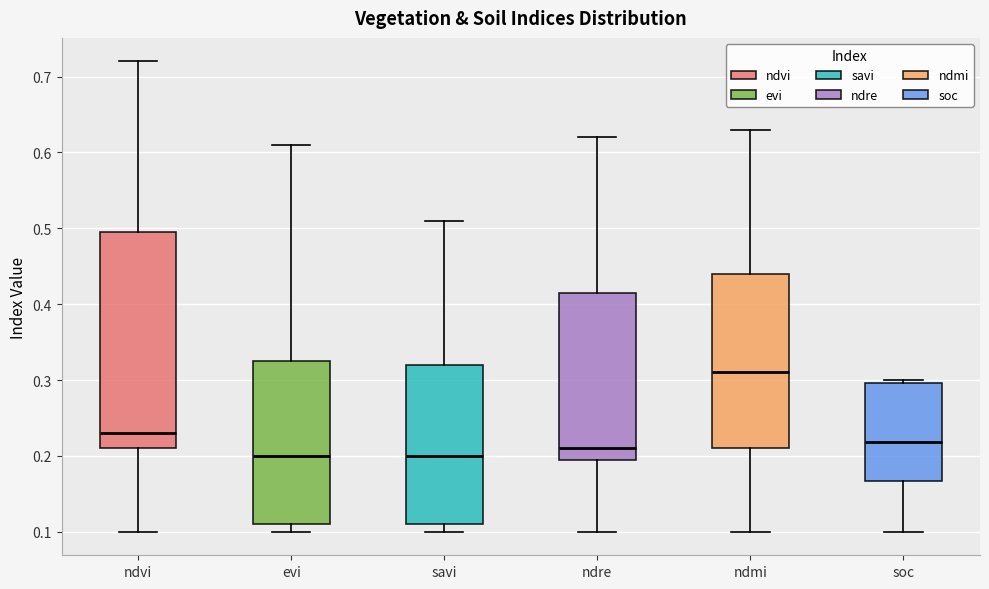

Where is the upper edge of the box for savi on the y-axis? The values are not printed on the chart, so give them approximately, as read against the axis.

0.32